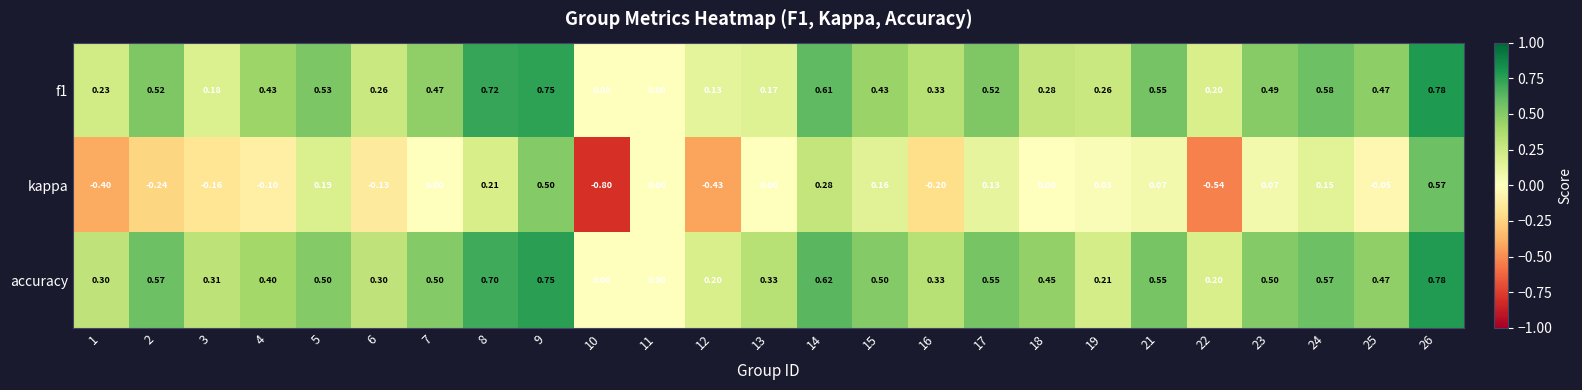

Which category has the lowest value across all series?

10